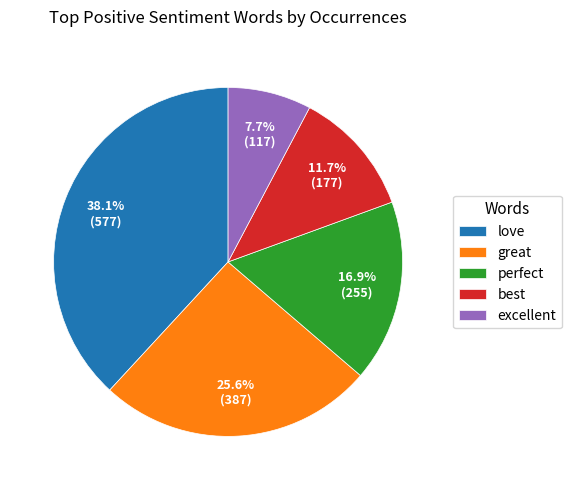

What percentage is the love slice, to the nearest percent?

38%